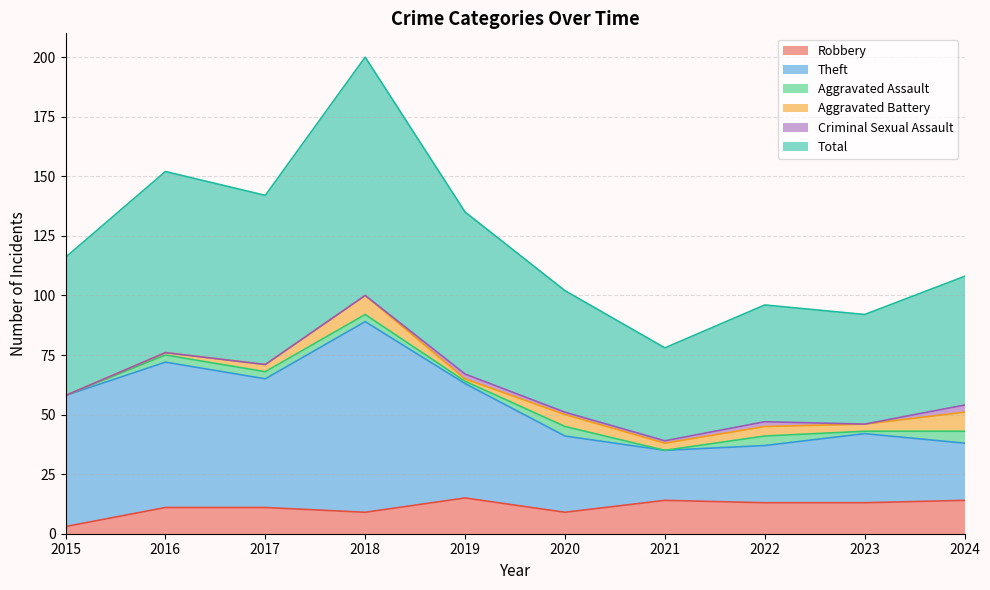

At which category is the sum across all series the highest?

2018